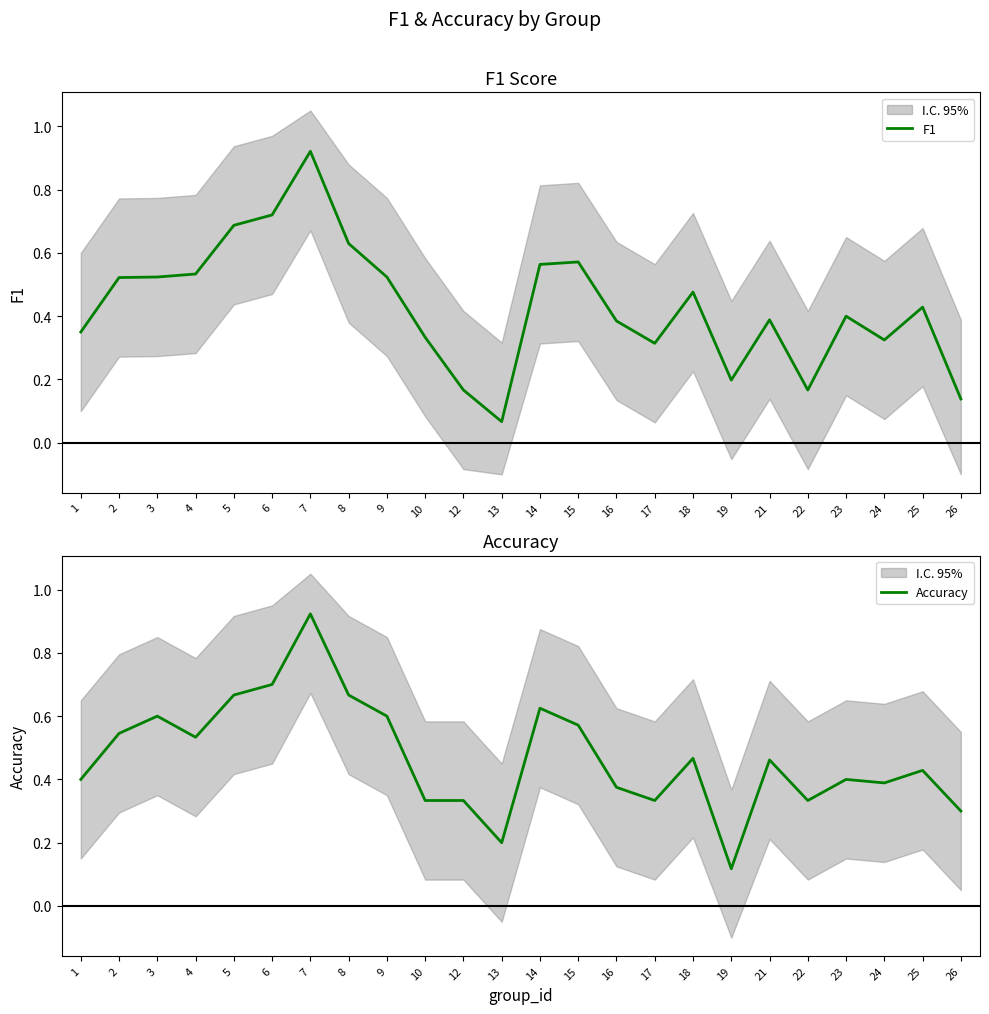

True or false: F1 has more than 1 interior local peaks.

True